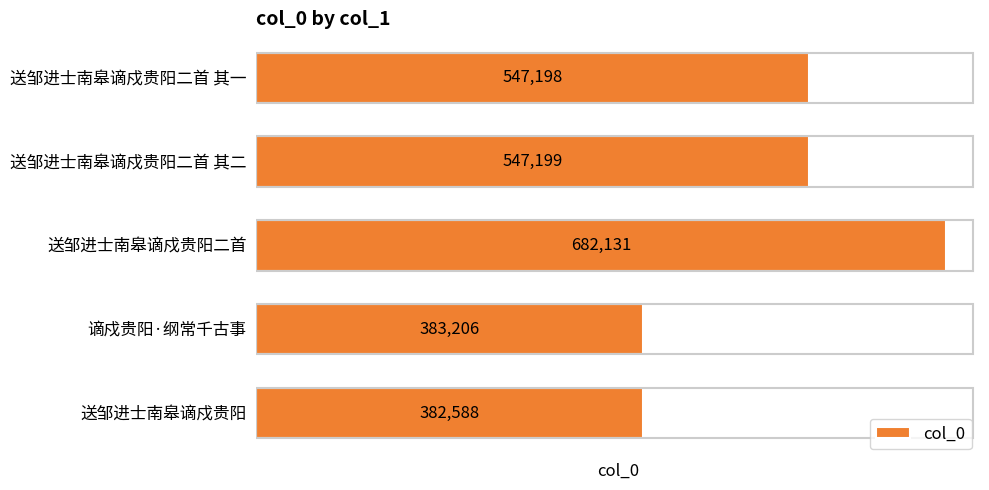

Rank the categories by value from lowest to highest.

送邹进士南皋谪戍贵阳, 谪戍贵阳·纲常千古事, 送邹进士南皋谪戍贵阳二首 其一, 送邹进士南皋谪戍贵阳二首 其二, 送邹进士南皋谪戍贵阳二首